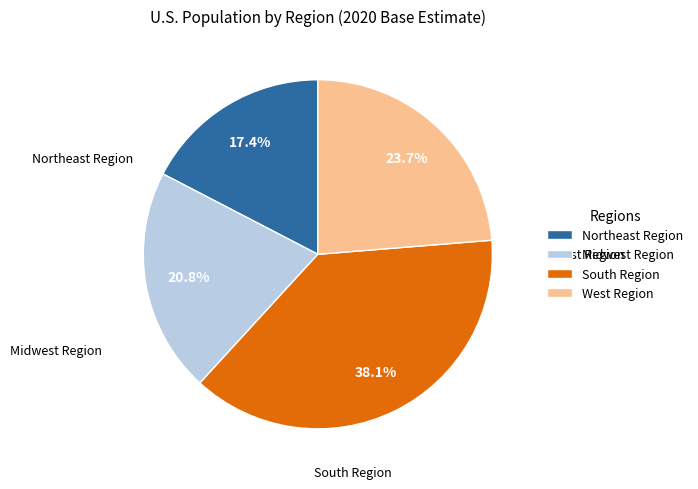

How many segments does this pie chart have?

4